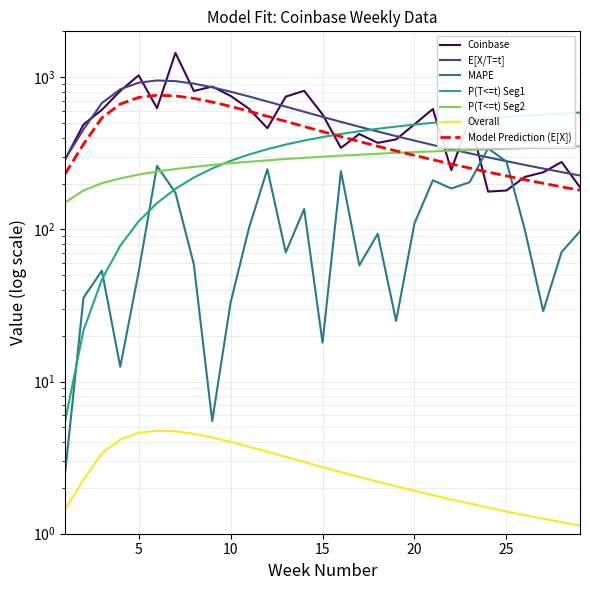

True or false: Overall and E[X/T=t] cross at least once.

False